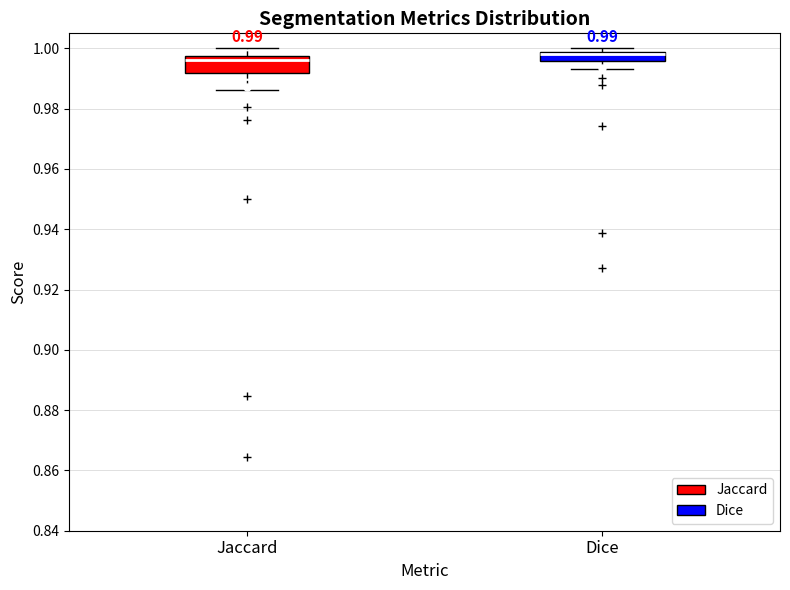

Comparing the boxes themselves (not the whiskers), which one is the tallest?

Jaccard